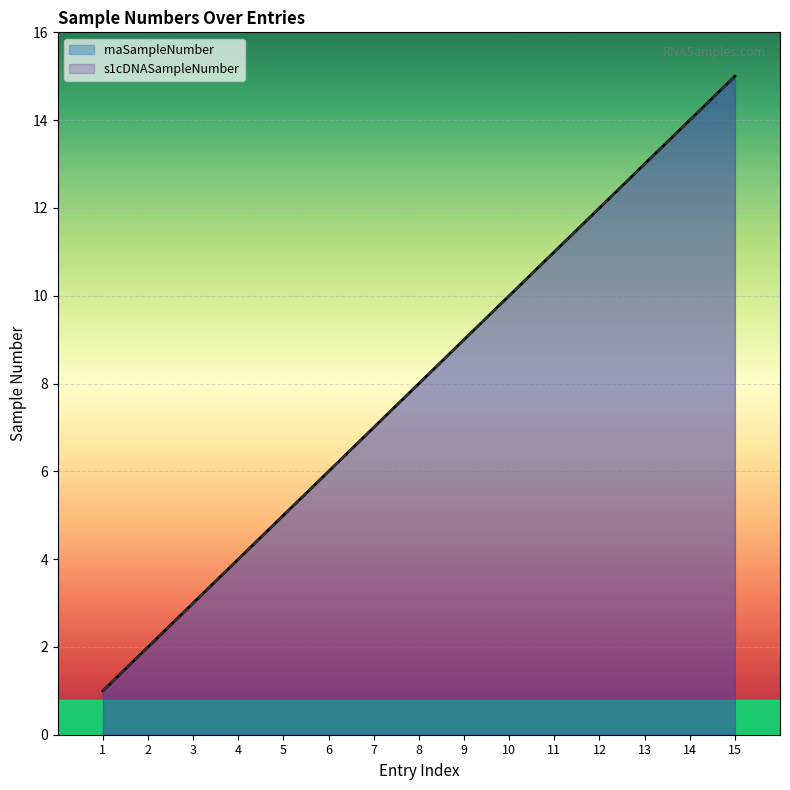

How many distinct data groups are displayed?

2